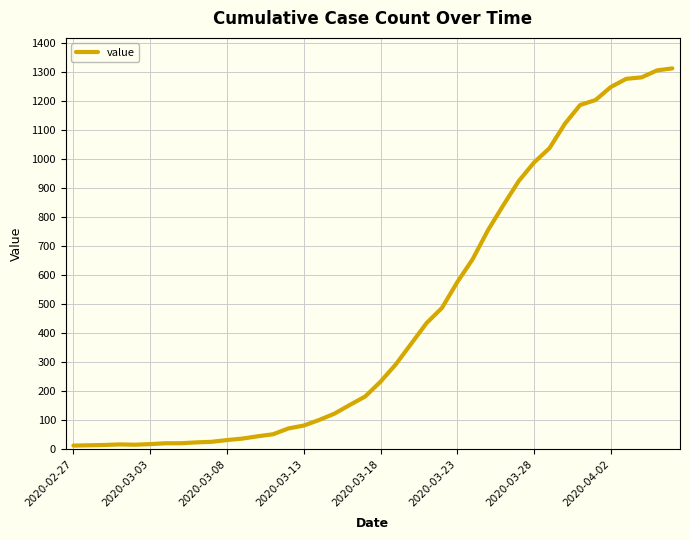

What is the difference between the maximum and minimum values?

1299